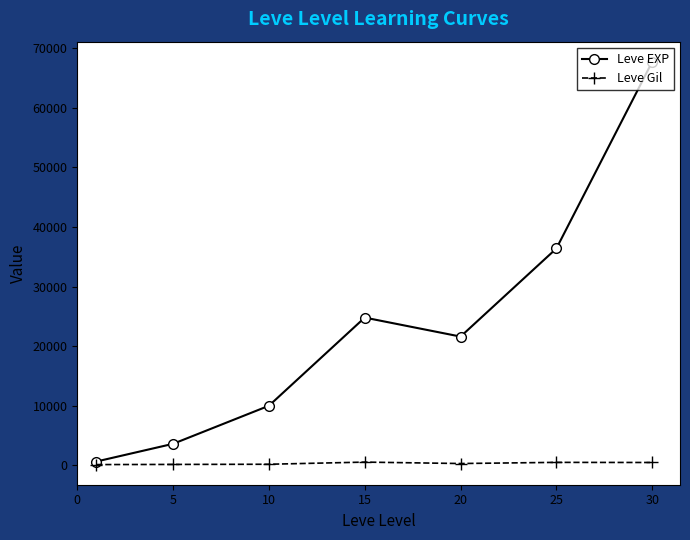

What are all the series names shown in the legend?

Leve EXP, Leve Gil